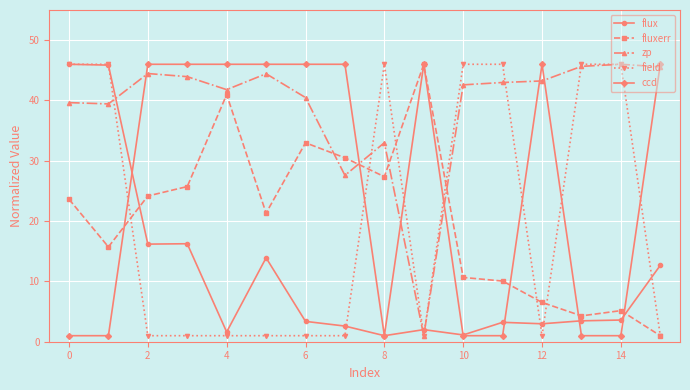

Count the number of categories in the chart.

16